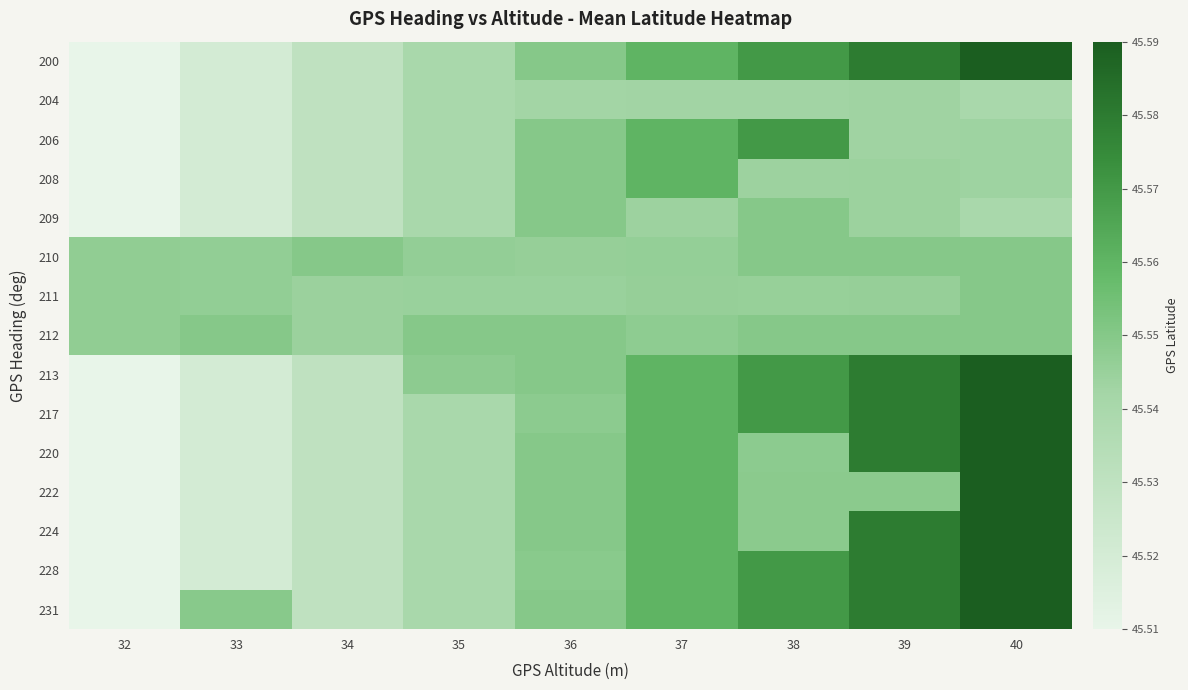

Reading left to right, list all the values displayed in this chart.

200: 32=45.5	33=45.5	34=45.5	35=45.5	36=45.5	37=45.6	38=45.6	39=45.6	40=45.6
204: 32=45.5	33=45.5	34=45.5	35=45.5	36=45.5	37=45.5	38=45.5	39=45.5	40=45.5
206: 32=45.5	33=45.5	34=45.5	35=45.5	36=45.5	37=45.6	38=45.6	39=45.5	40=45.5
208: 32=45.5	33=45.5	34=45.5	35=45.5	36=45.5	37=45.6	38=45.5	39=45.5	40=45.5
209: 32=45.5	33=45.5	34=45.5	35=45.5	36=45.5	37=45.5	38=45.5	39=45.5	40=45.5
210: 32=45.5	33=45.5	34=45.5	35=45.5	36=45.5	37=45.5	38=45.5	39=45.5	40=45.5
211: 32=45.5	33=45.5	34=45.5	35=45.5	36=45.5	37=45.5	38=45.5	39=45.5	40=45.5
212: 32=45.5	33=45.5	34=45.5	35=45.5	36=45.5	37=45.5	38=45.5	39=45.5	40=45.5
213: 32=45.5	33=45.5	34=45.5	35=45.5	36=45.5	37=45.6	38=45.6	39=45.6	40=45.6
217: 32=45.5	33=45.5	34=45.5	35=45.5	36=45.5	37=45.6	38=45.6	39=45.6	40=45.6
220: 32=45.5	33=45.5	34=45.5	35=45.5	36=45.5	37=45.6	38=45.5	39=45.6	40=45.6
222: 32=45.5	33=45.5	34=45.5	35=45.5	36=45.5	37=45.6	38=45.5	39=45.5	40=45.6
224: 32=45.5	33=45.5	34=45.5	35=45.5	36=45.5	37=45.6	38=45.5	39=45.6	40=45.6
228: 32=45.5	33=45.5	34=45.5	35=45.5	36=45.5	37=45.6	38=45.6	39=45.6	40=45.6
231: 32=45.5	33=45.5	34=45.5	35=45.5	36=45.5	37=45.6	38=45.6	39=45.6	40=45.6